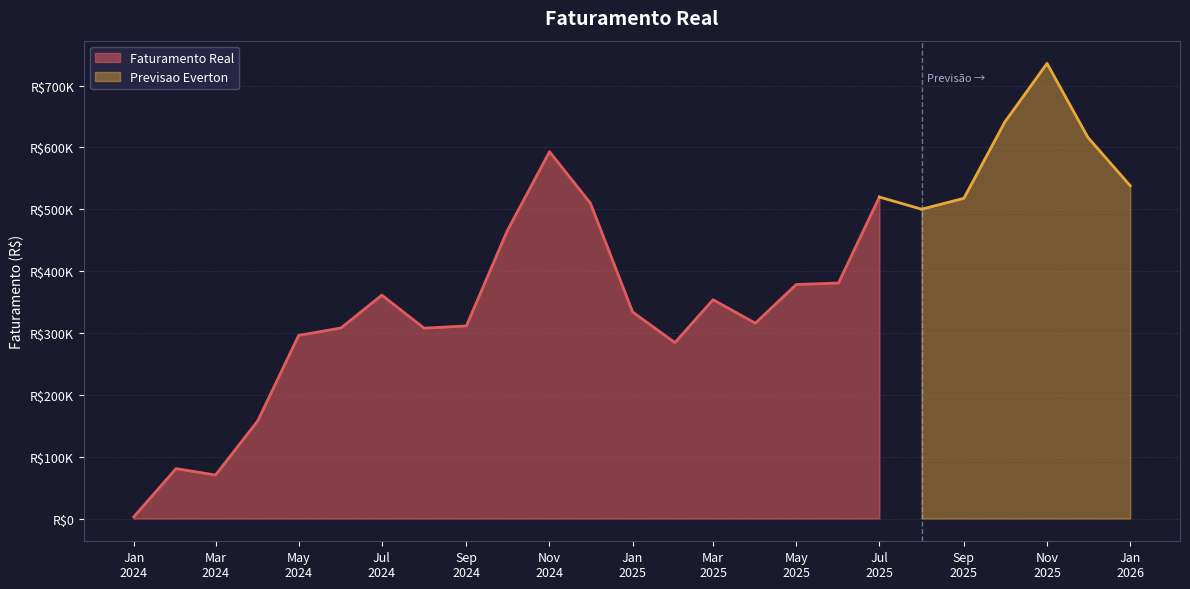

What is the change in value from 2025-04 to 2025-06?

+64976.2